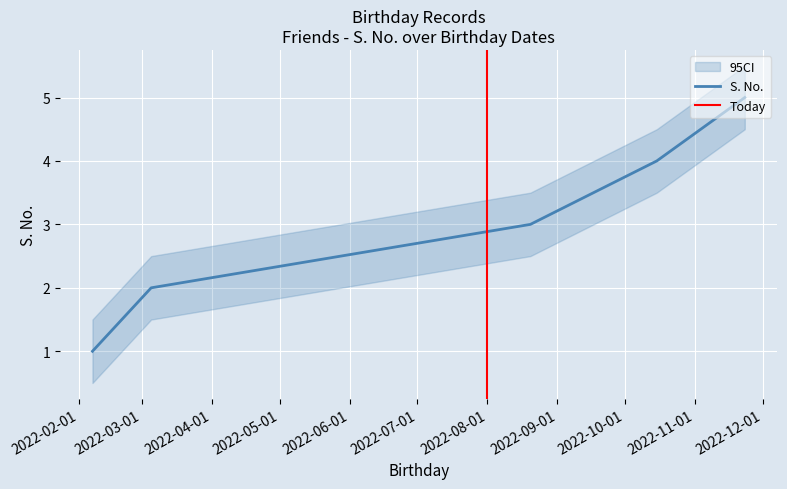

What is the sum of all values?

15